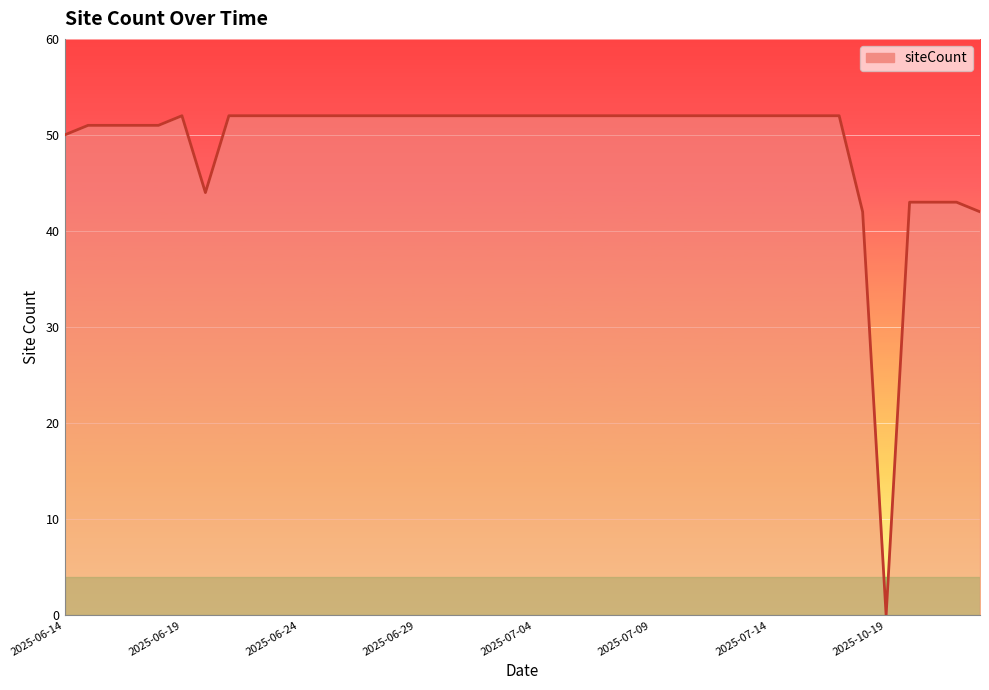

What is the maximum value shown in the chart?

52